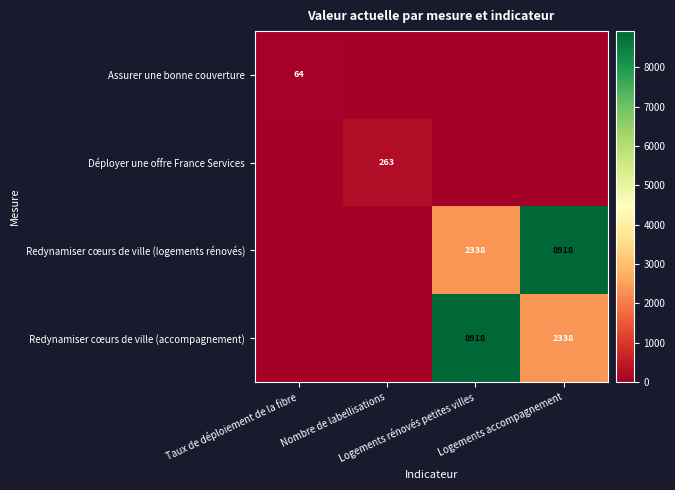

What is the total value across all series at Nombre de labellisations?

263